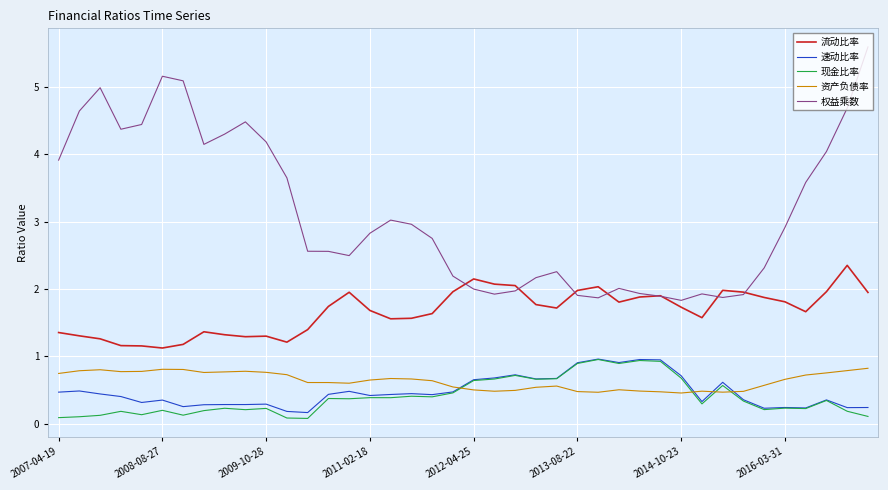

True or false: 资产负债率 and 权益乘数 cross at least once.

False